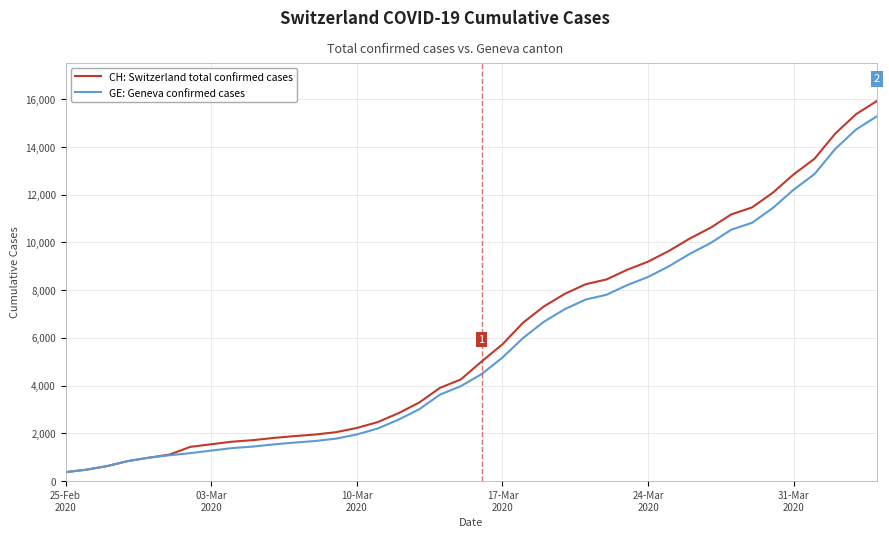

What is the minimum value shown in the chart?

375